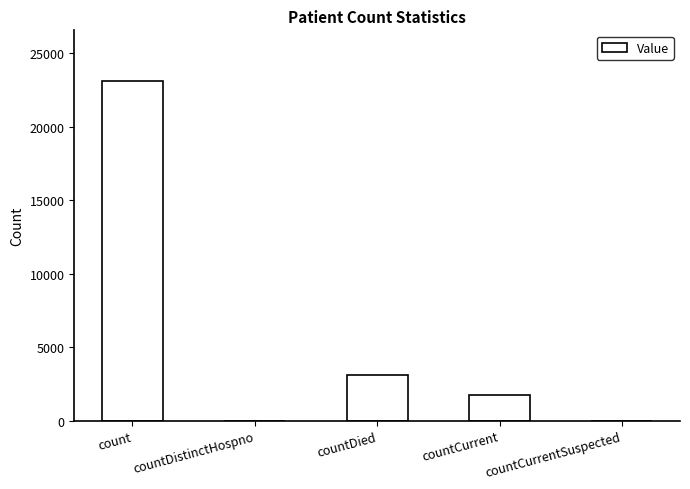

What is the difference between the values at countDistinctHospno and countDied?

3123